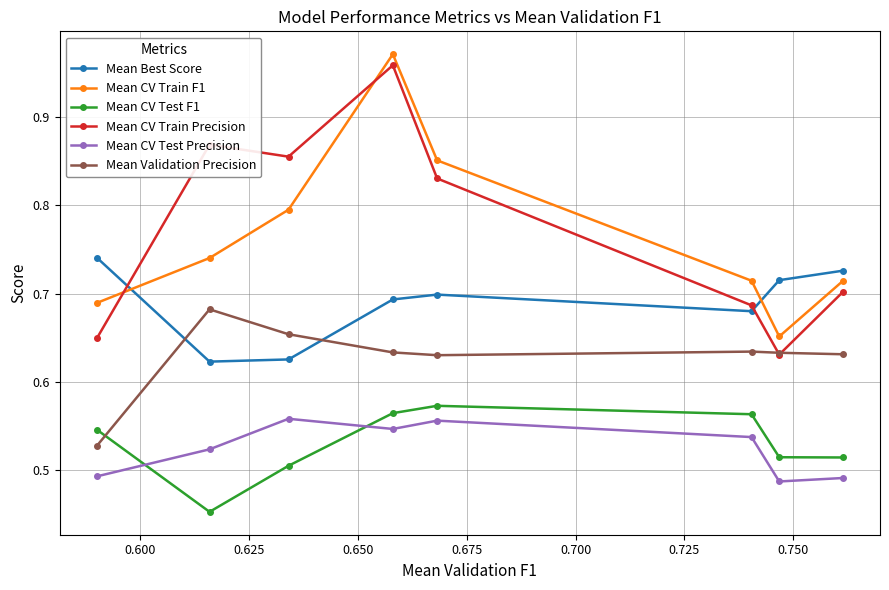

What is the difference between the maximum and minimum values in the Mean CV Test F1 series?

0.1